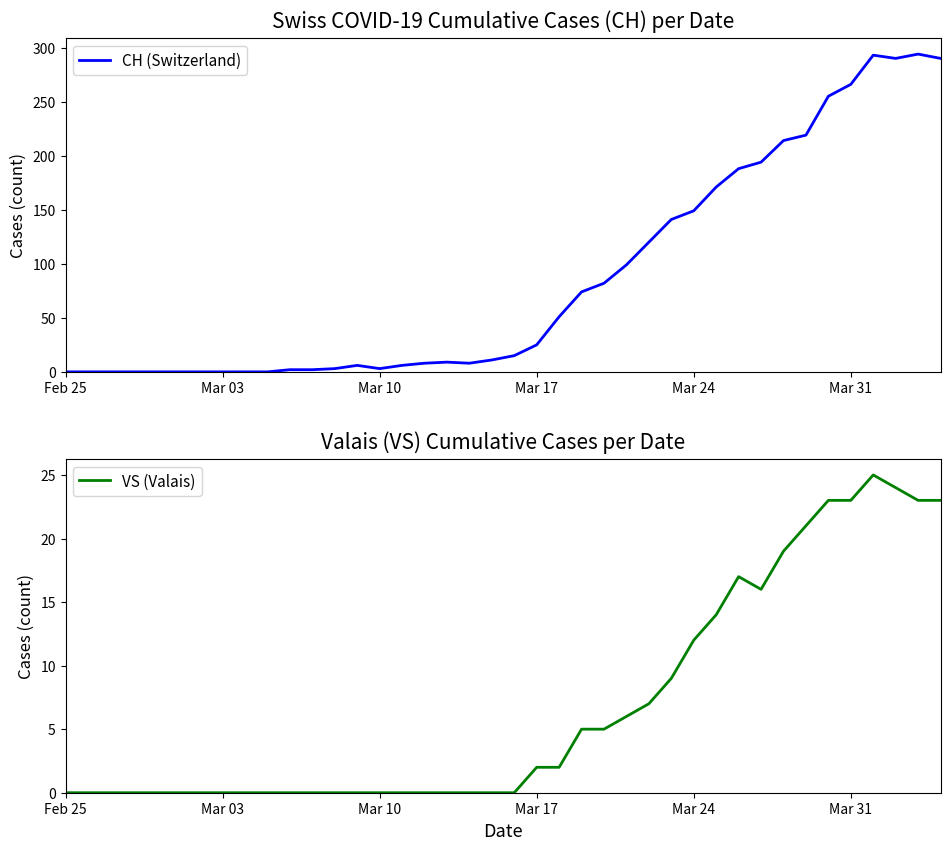

List the series in order of their peak value, lowest first.

VS (Valais), CH (Switzerland)